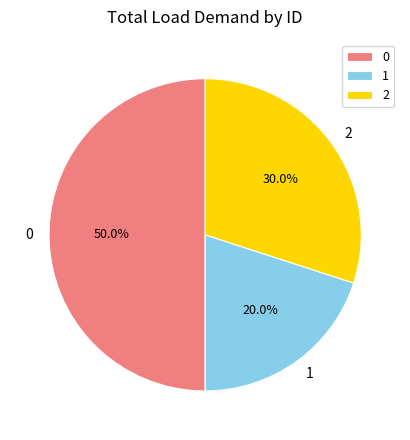

Is the sum of 2 and 0 greater than half?

Yes